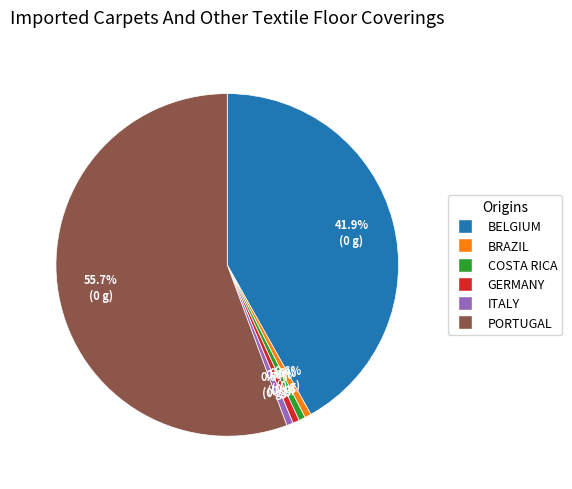

Is there a majority slice in this chart?

Yes